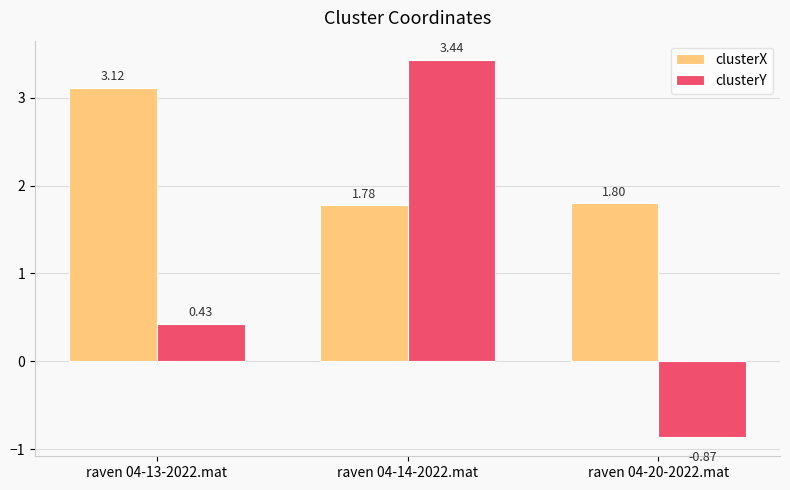

Which series changed the most between raven 04-13-2022.mat and raven 04-20-2022.mat?

clusterX